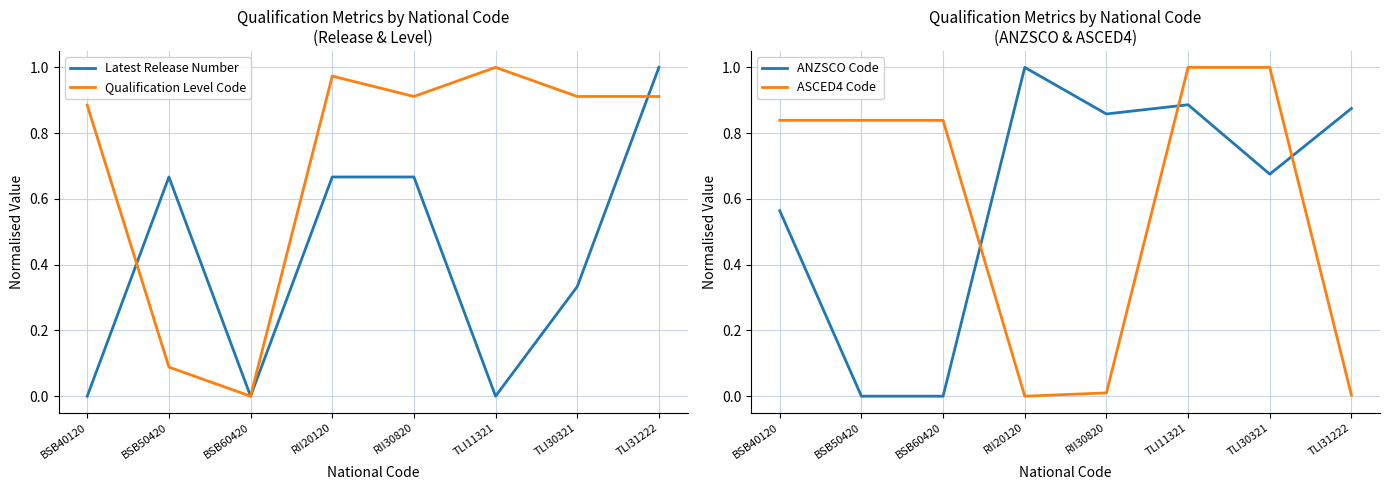

How many lines are shown in the chart?

4